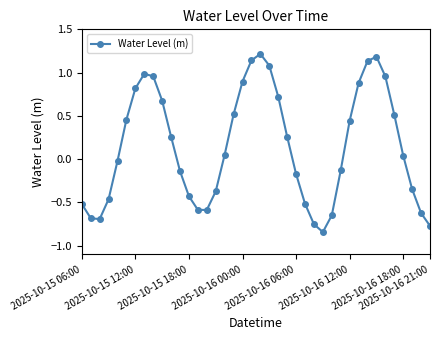

True or false: the data has more than 2 interior local peaks.

True